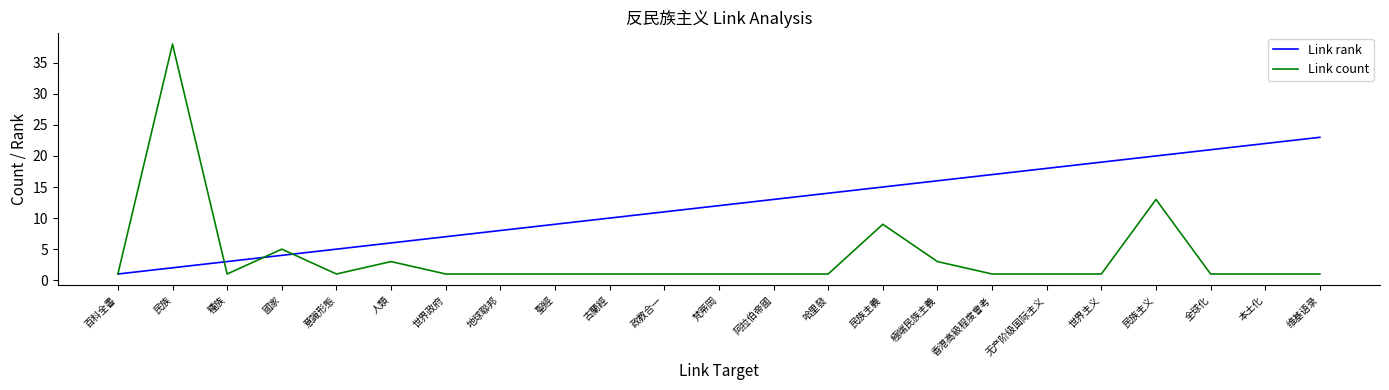

Which series changed the most between 全球化 and 本土化?

Link rank